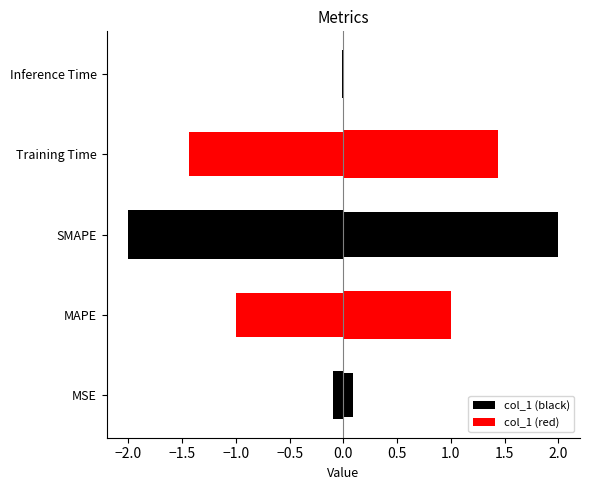

True or false: col_1 (red) has a value of 0.6 at SMAPE.

False